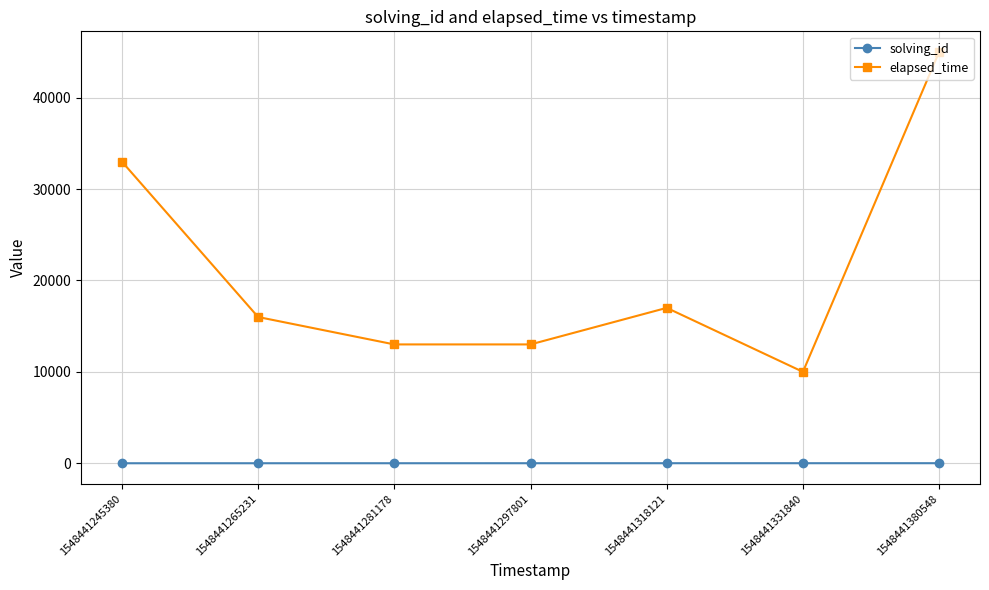

Rank the series at 1548441245380 from highest to lowest value.

elapsed_time, solving_id